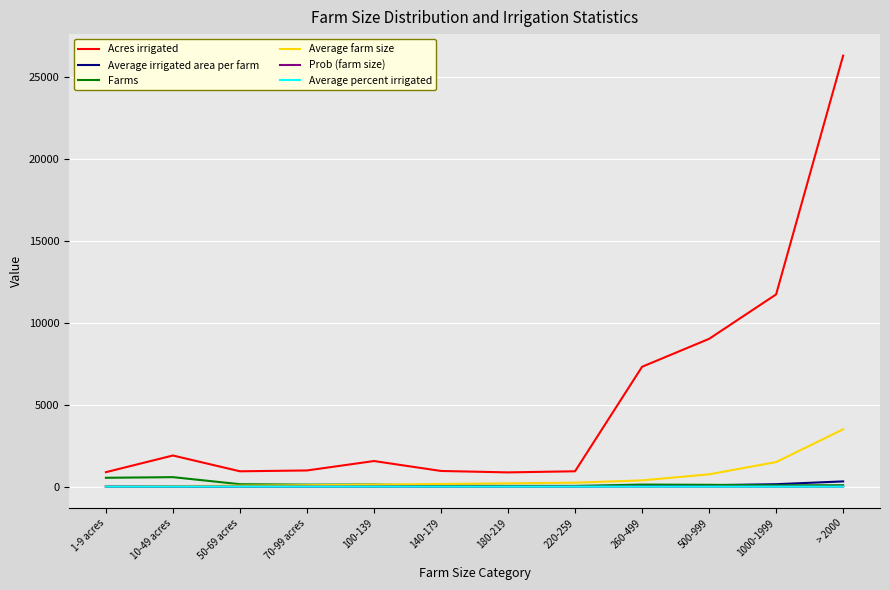

Is the value of Acres irrigated at 50-69 acres greater than the value of Prob (farm size) at 70-99 acres?

Yes